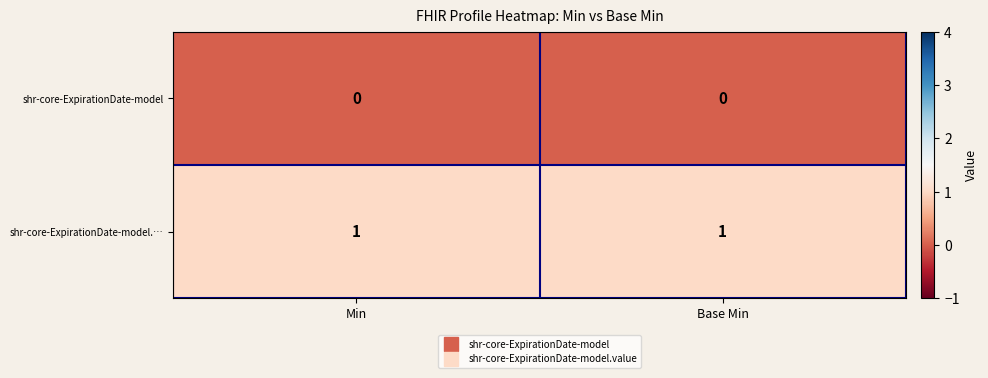

Is the value of shr-core-ExpirationDate-model.… at Base Min greater than the value of shr-core-ExpirationDate-model at Base Min?

Yes